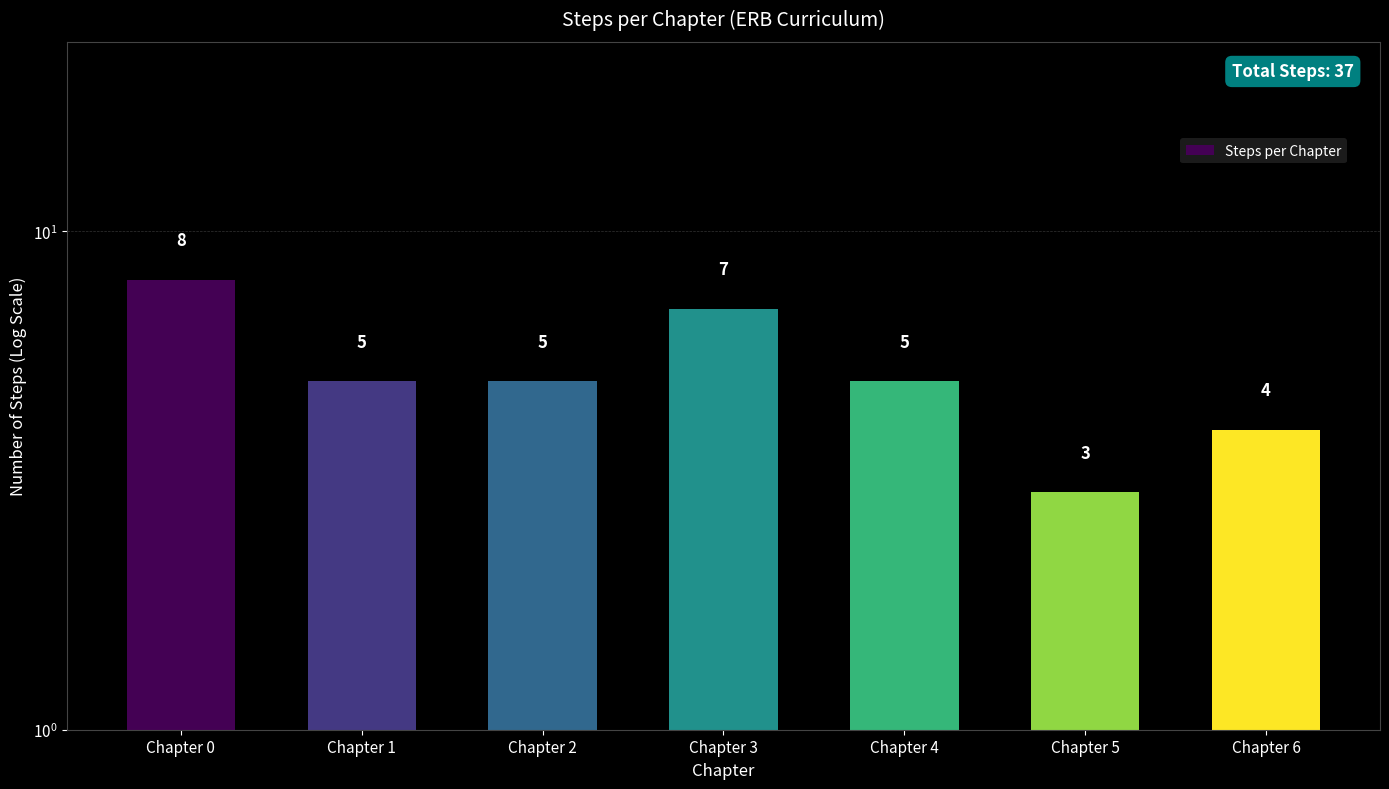

The chart shows a value of 5 at Chapter 2. True or false?

True